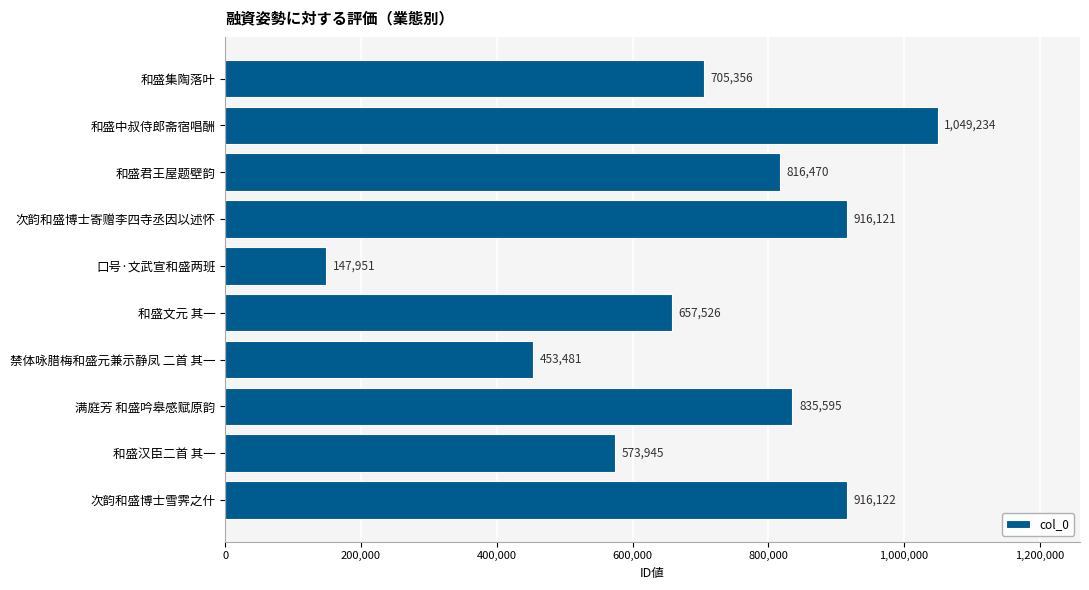

Does the chart contain stacked bars?

No